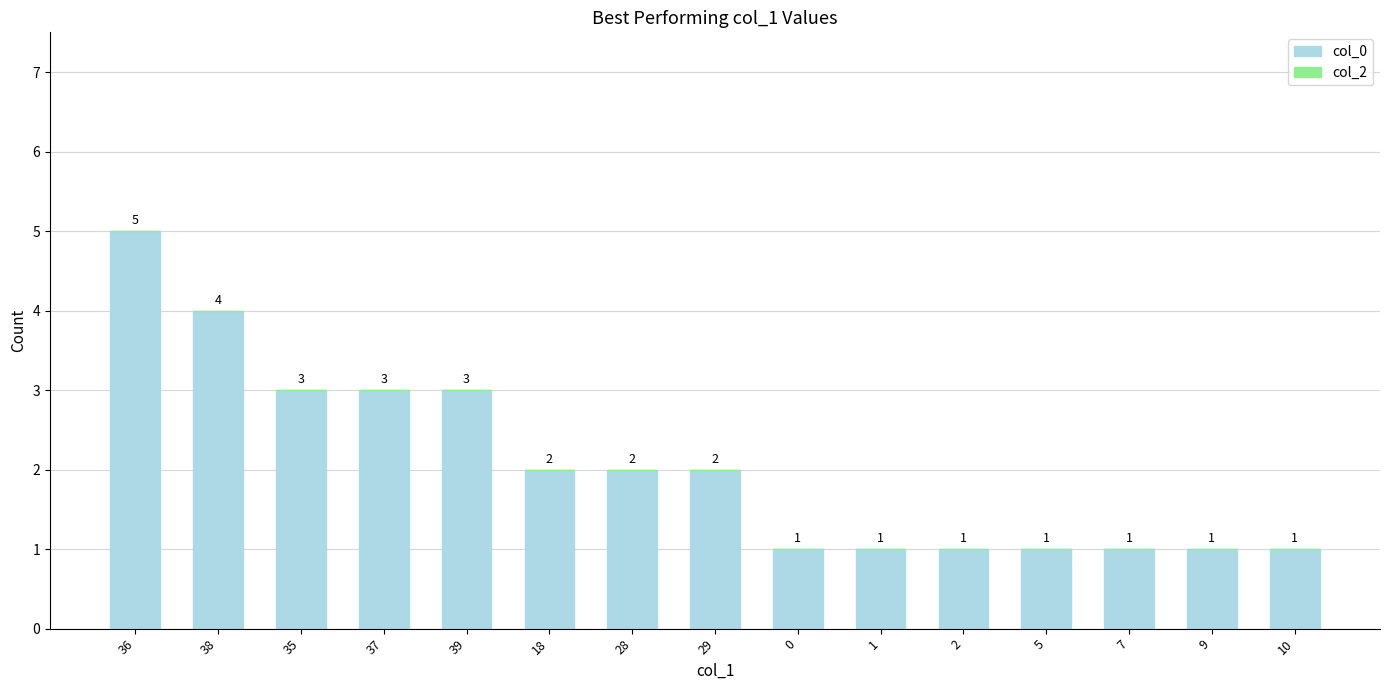

Which label corresponds to the largest value in the chart?

36